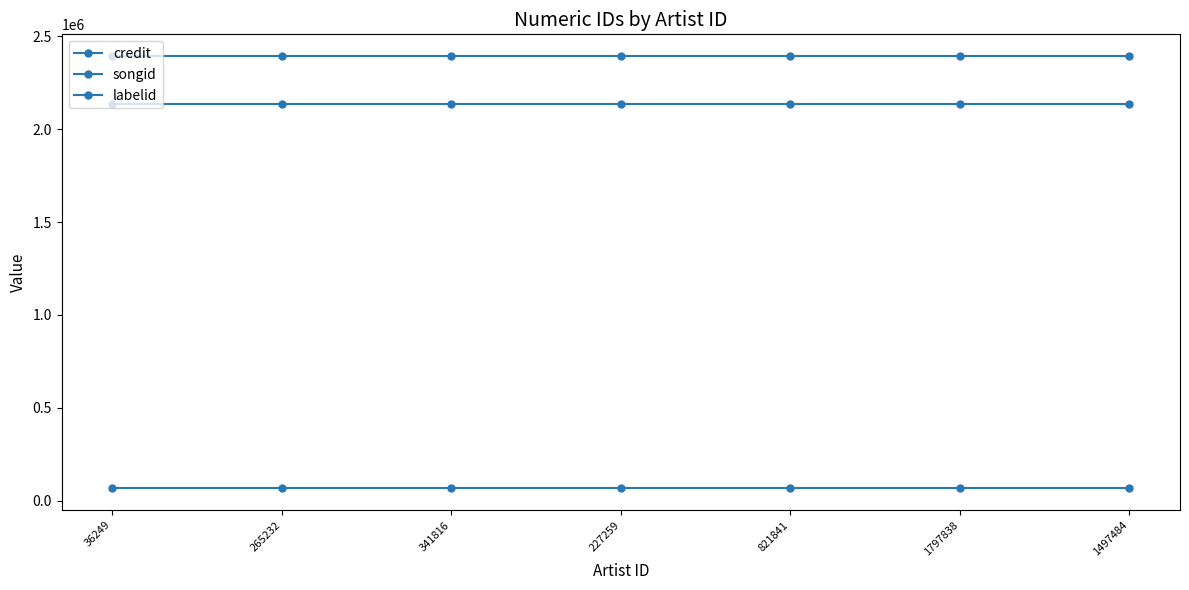

Count the number of categories in the chart.

7